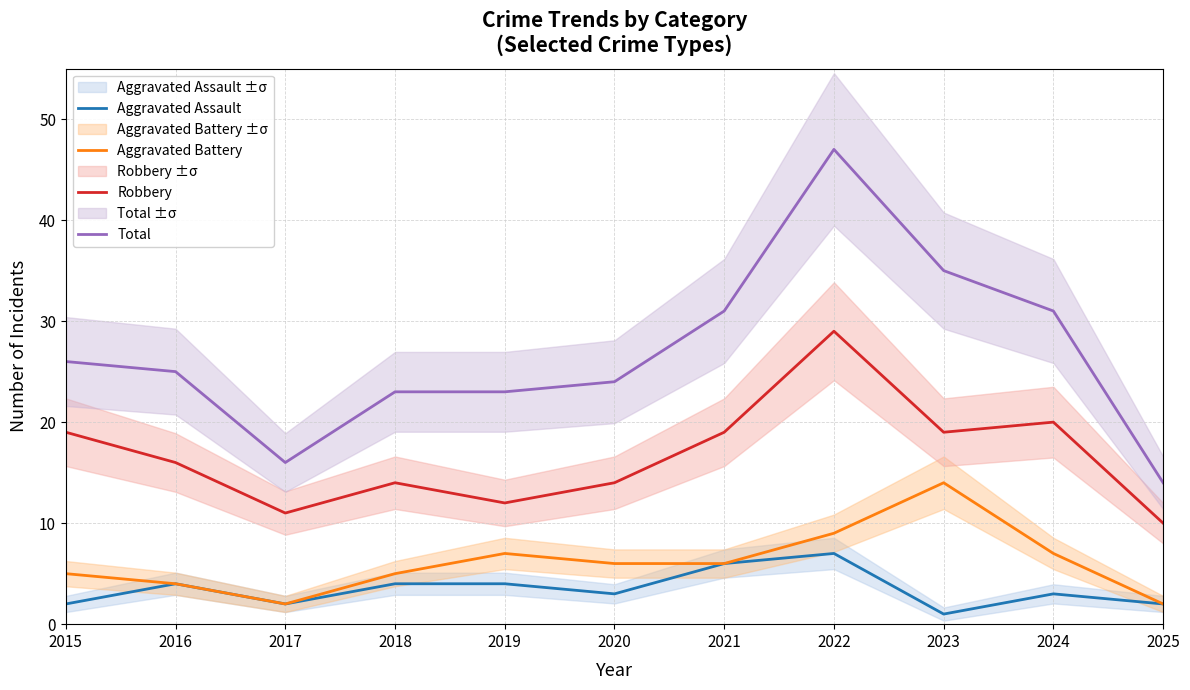

At which category does Aggravated Battery reach its first local peak?

2019